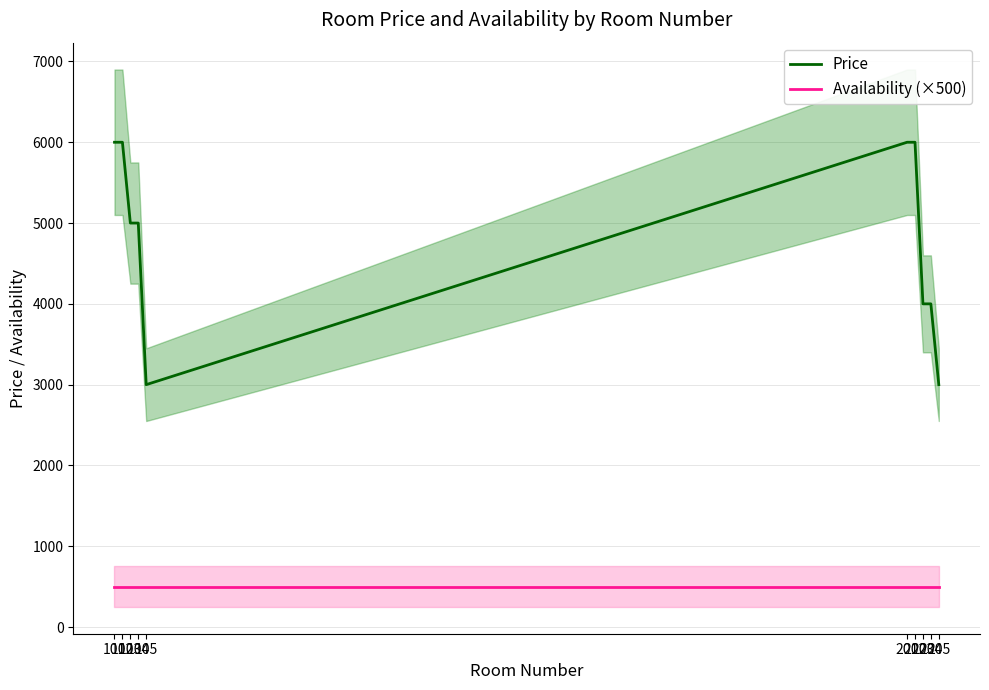

The Availability (×500) series shows 839 at 203. True or false?

False